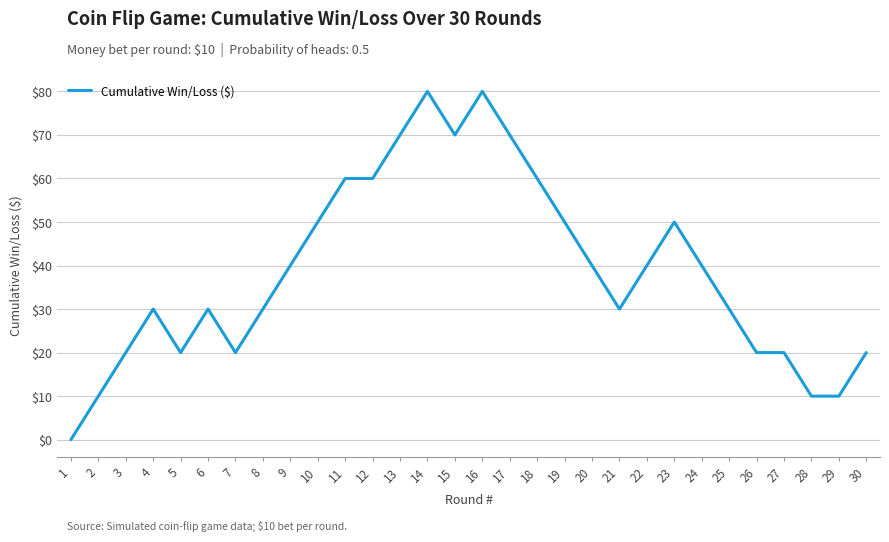

What is the sum of the values at 2 and 14?

90